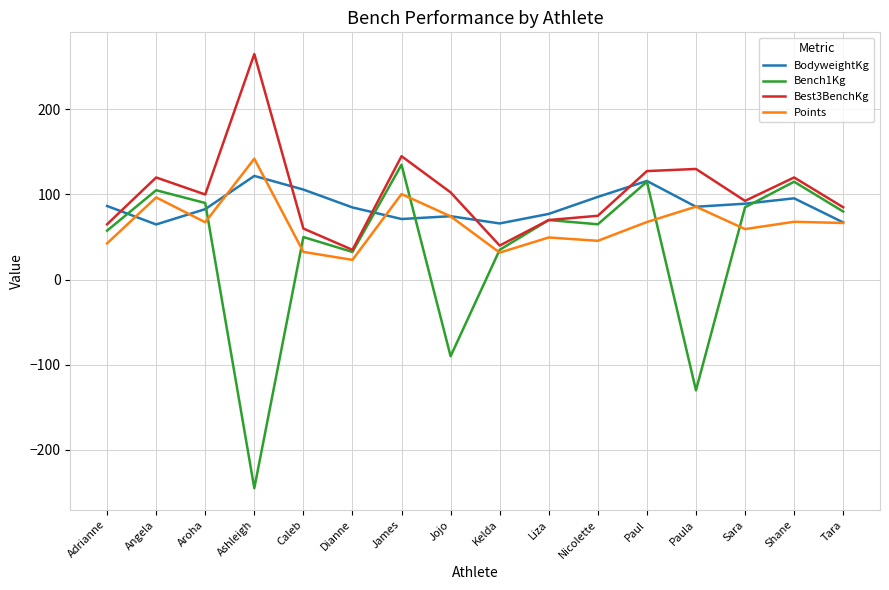

What are all the series names shown in the legend?

BodyweightKg, Bench1Kg, Best3BenchKg, Points